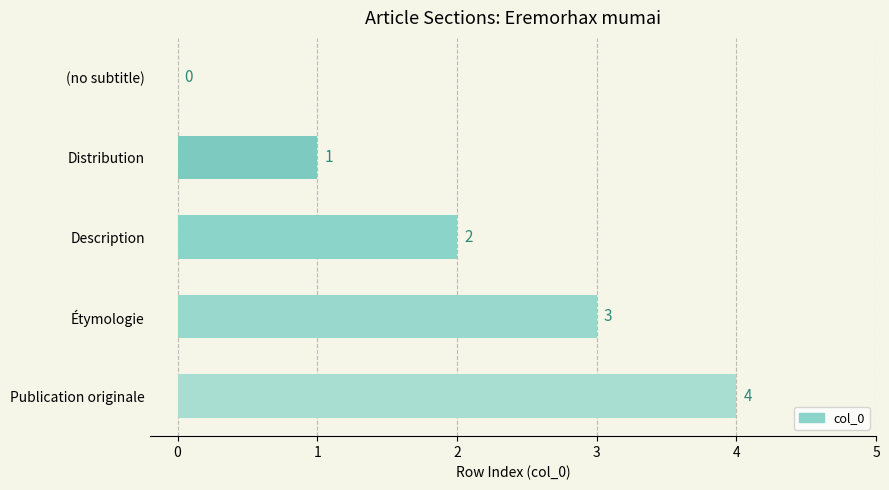

At which category does the chart reach its peak across all series?

Publication originale